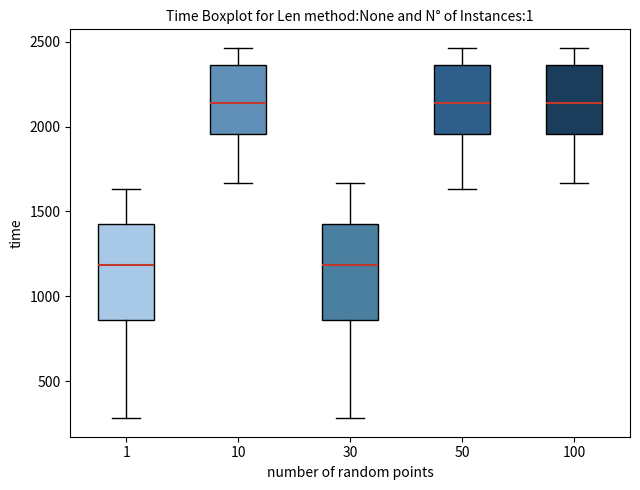

Where is the lower edge of the box at x = 10 on the y-axis? The values are not printed on the chart, so give them approximately, as read against the axis.

1950